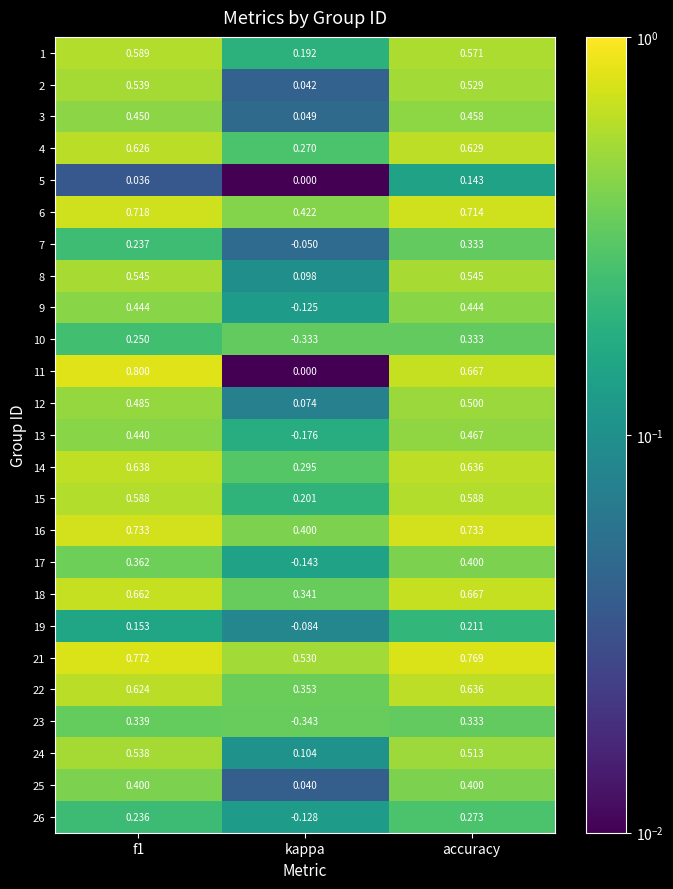

Which series changed the most between f1 and accuracy?

11